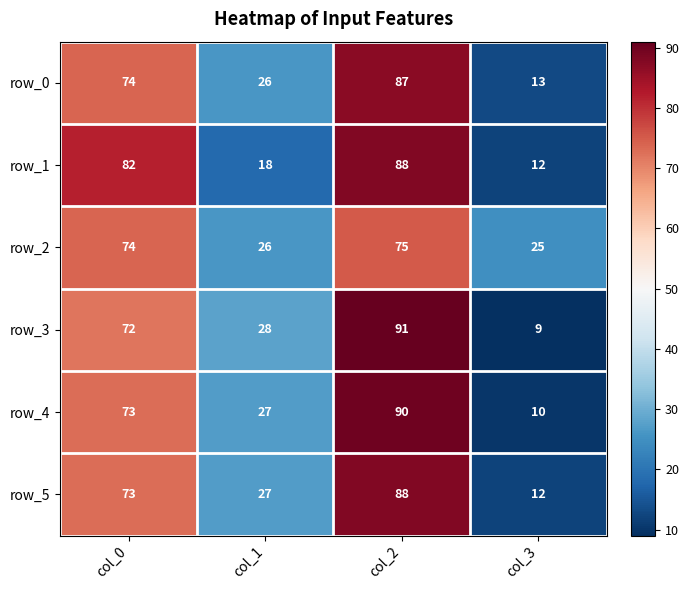

List the labels in order of row_3 value, smallest first.

col_3, col_1, col_0, col_2